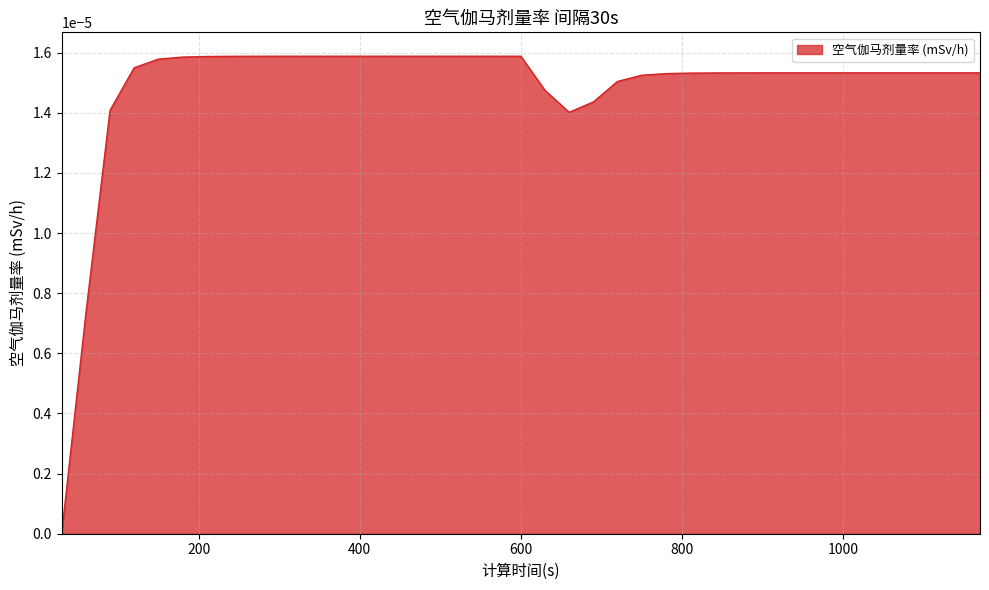

Does the chart have visible grid lines?

Yes